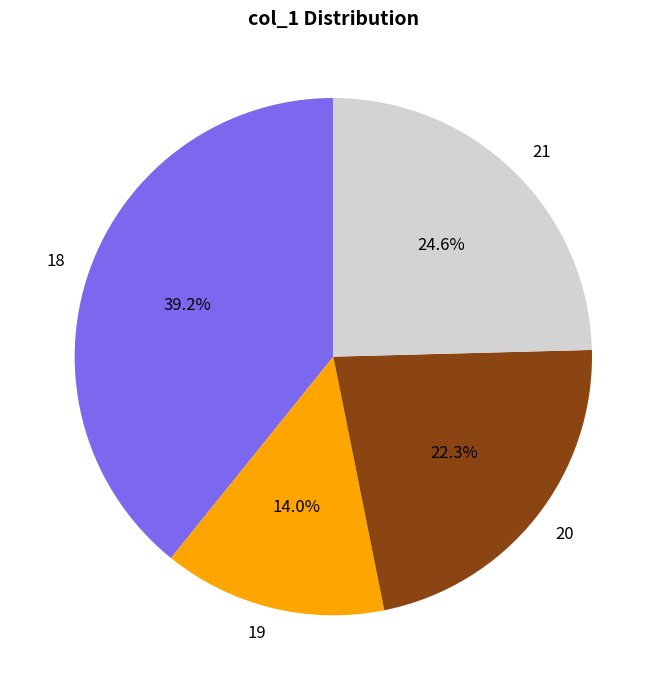

Is there a majority slice in this chart?

No